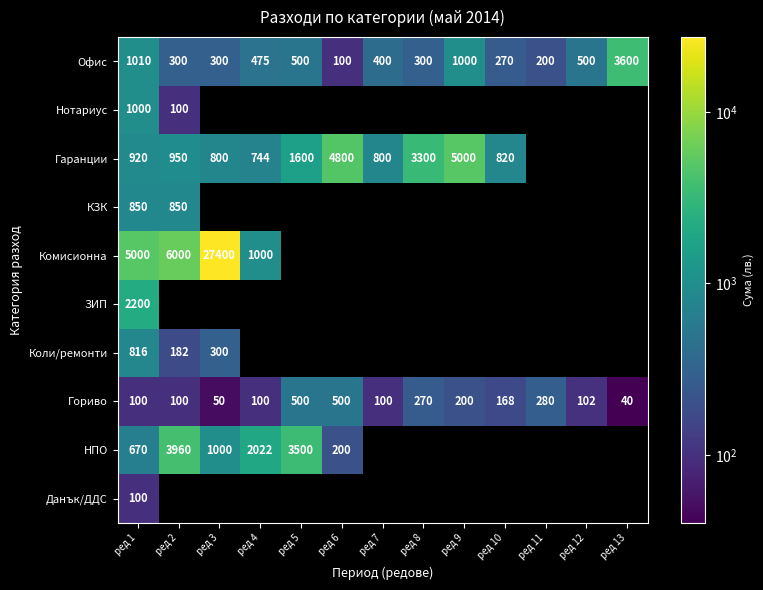

Where is Гориво nearest to the value 270?

ред 8